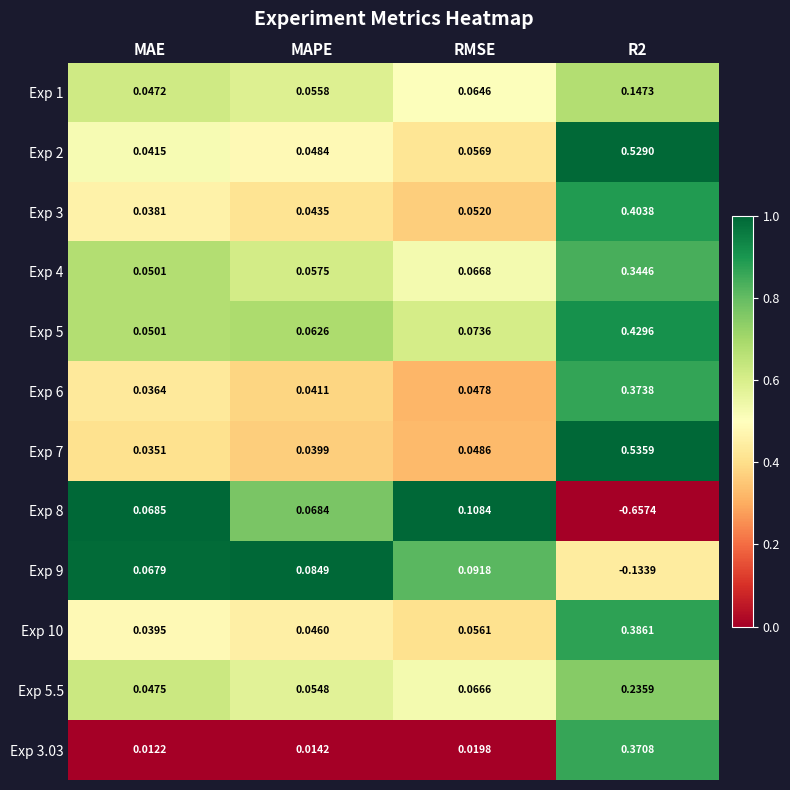

Is the value of Exp 9 at MAE greater than the value of Exp 3 at MAE?

Yes